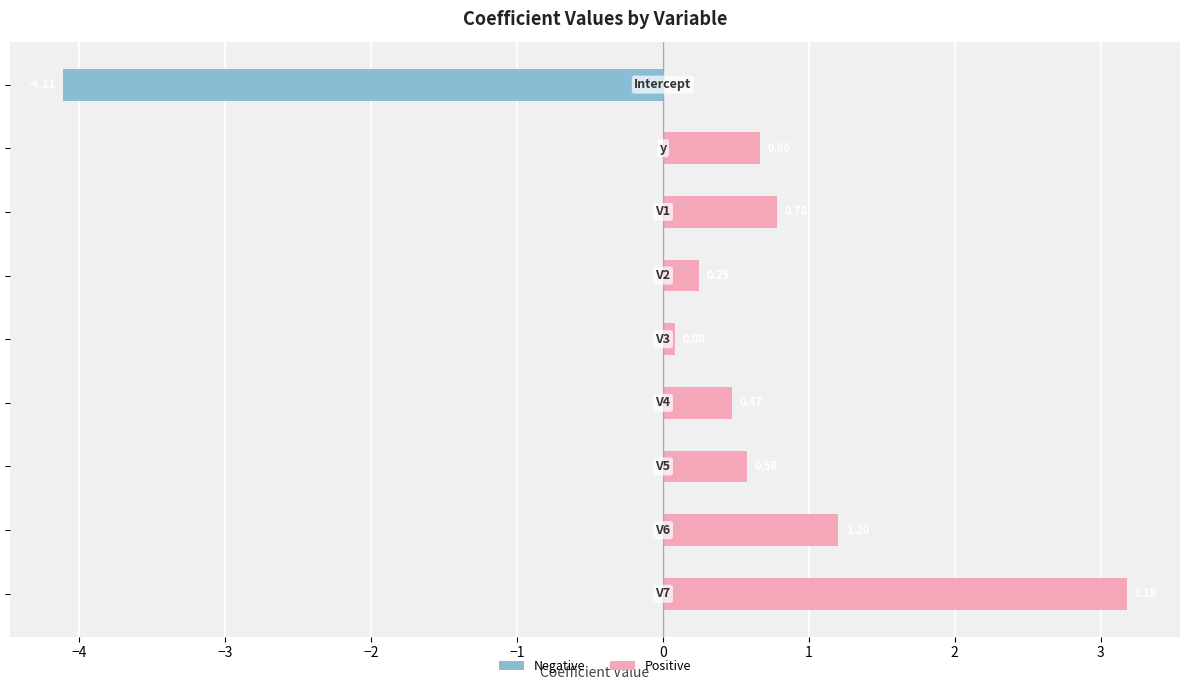

The Negative series shows 0.0 at −3. True or false?

True